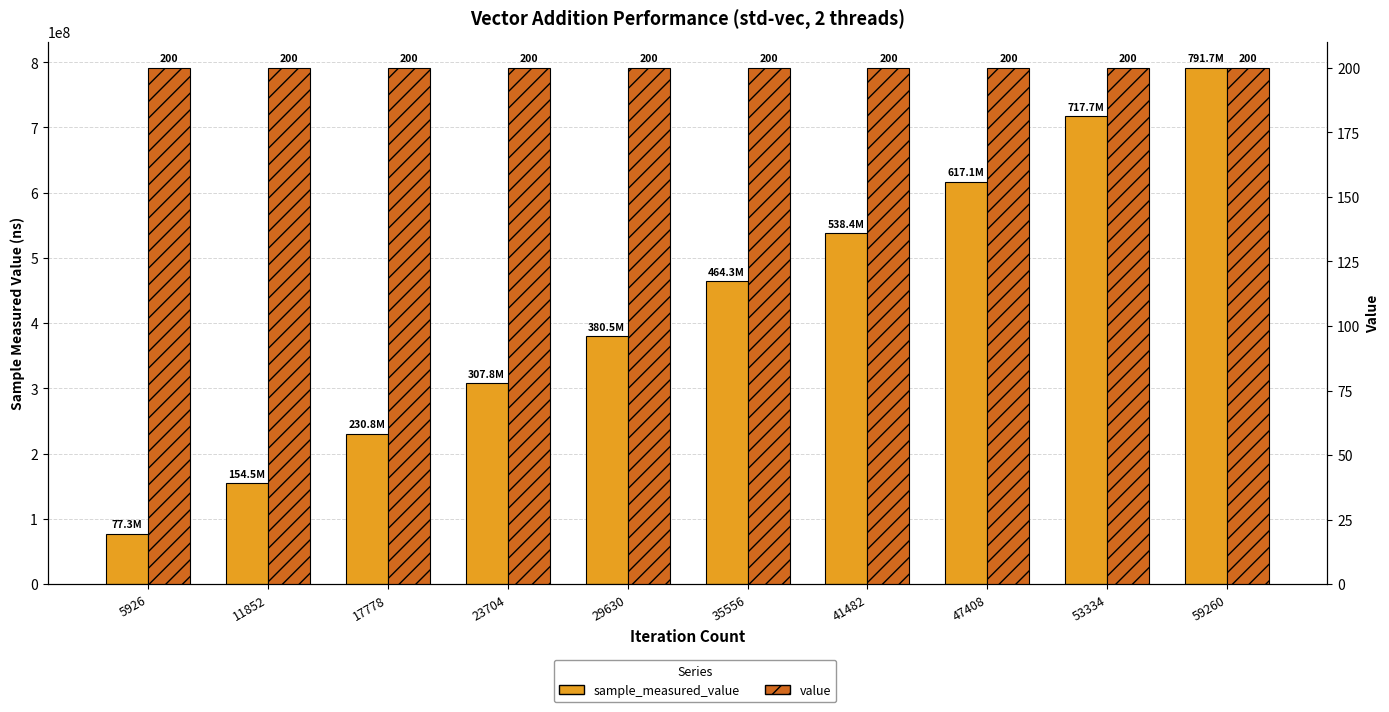

Which series has the largest range (max minus min)?

sample_measured_value